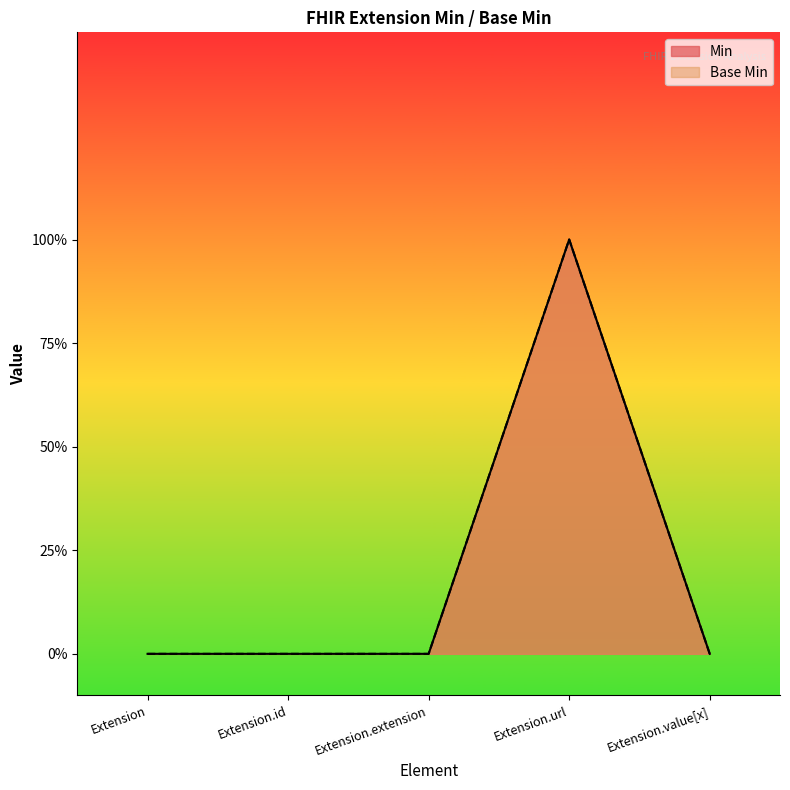

What are all the series names shown in the legend?

Min, Base Min